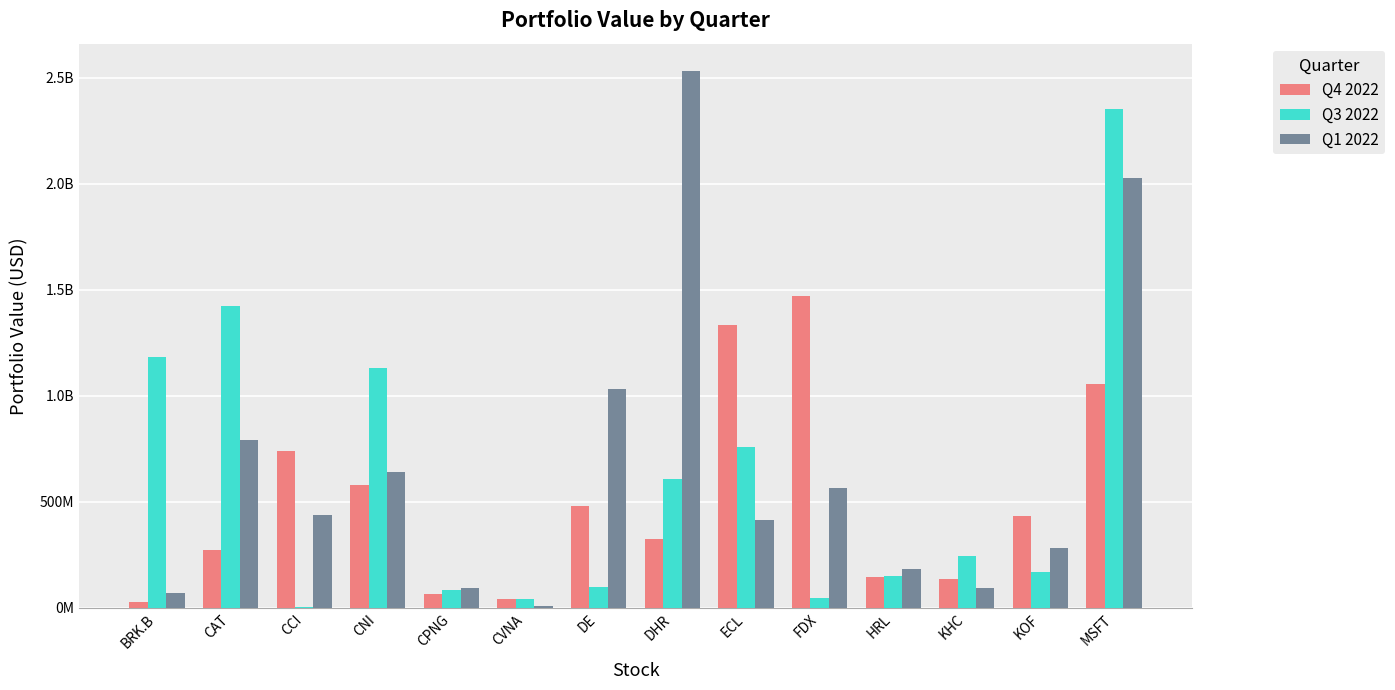

Are the bars grouped side by side (vs. stacked)?

Yes